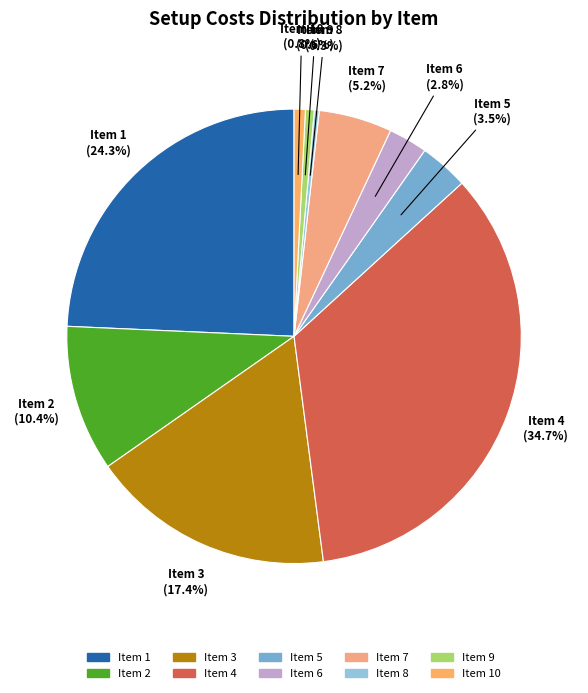

Which has a higher value, Item 8 or Item 4?

Item 4